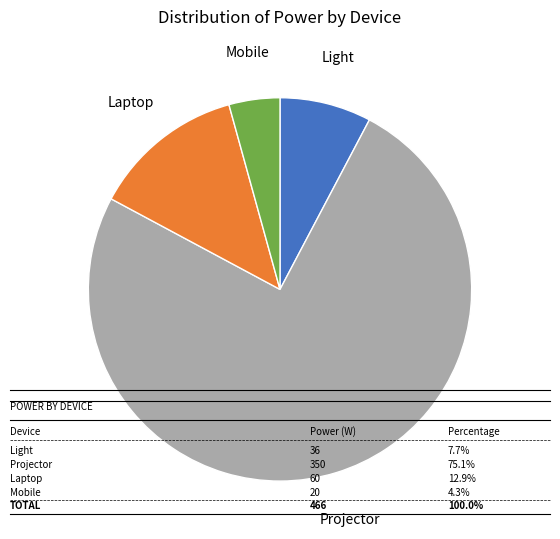

Does any single category account for the majority?

Yes